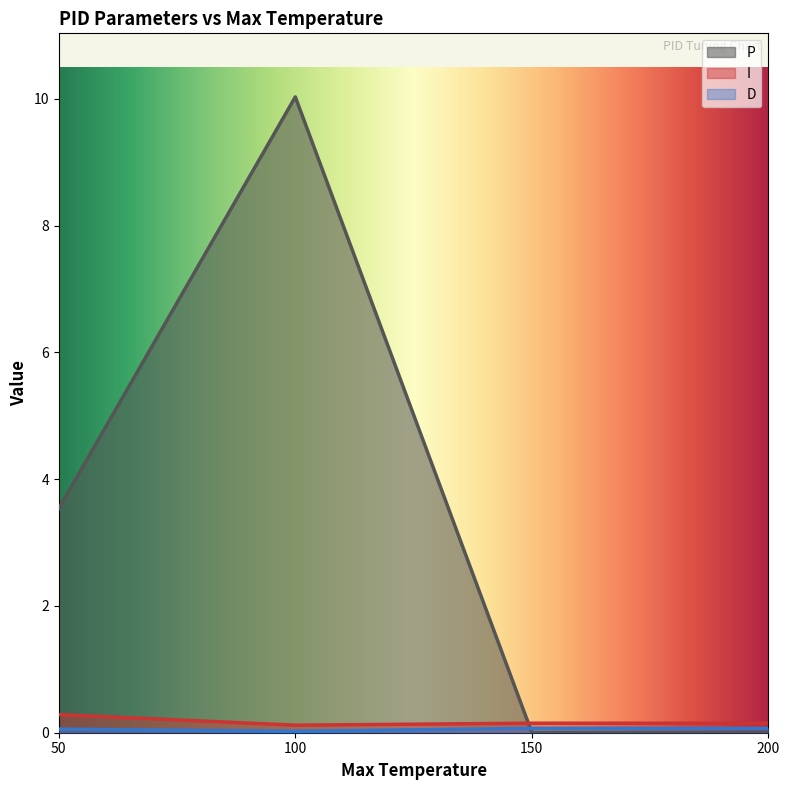

At which category is the sum across all series the highest?

100